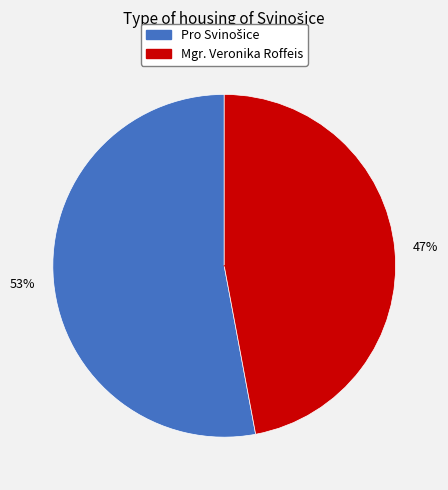

The Mgr. Veronika Roffeis slice represents 59% of the pie. True or false?

False